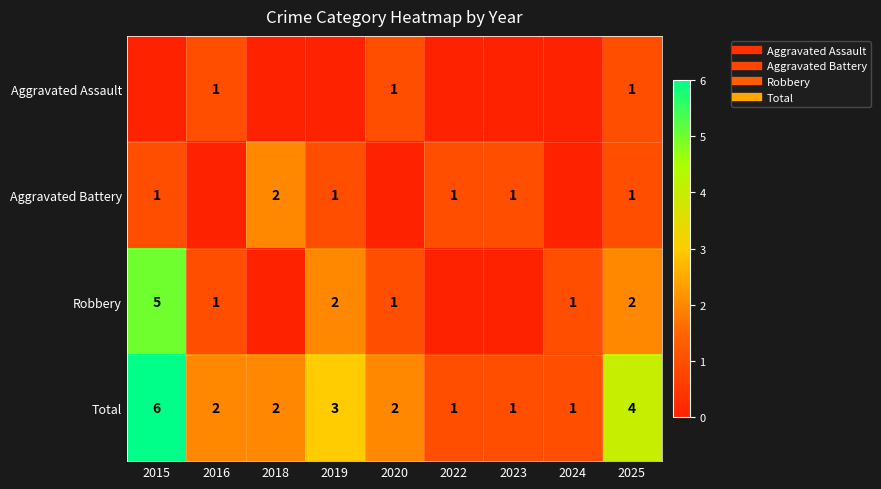

Count the Total values in the range 1 to 3.

7